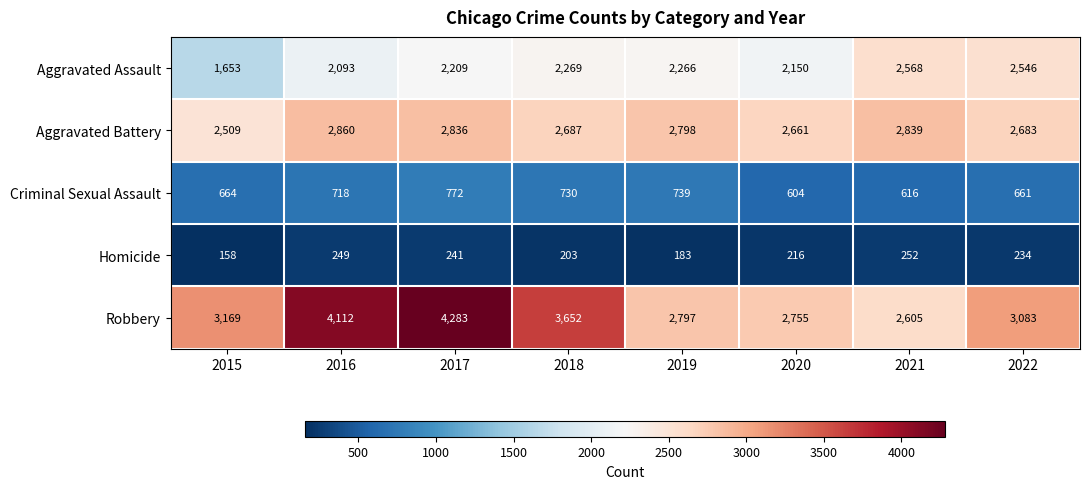

Read the Criminal Sexual Assault value at 2021, to the nearest 50.

600